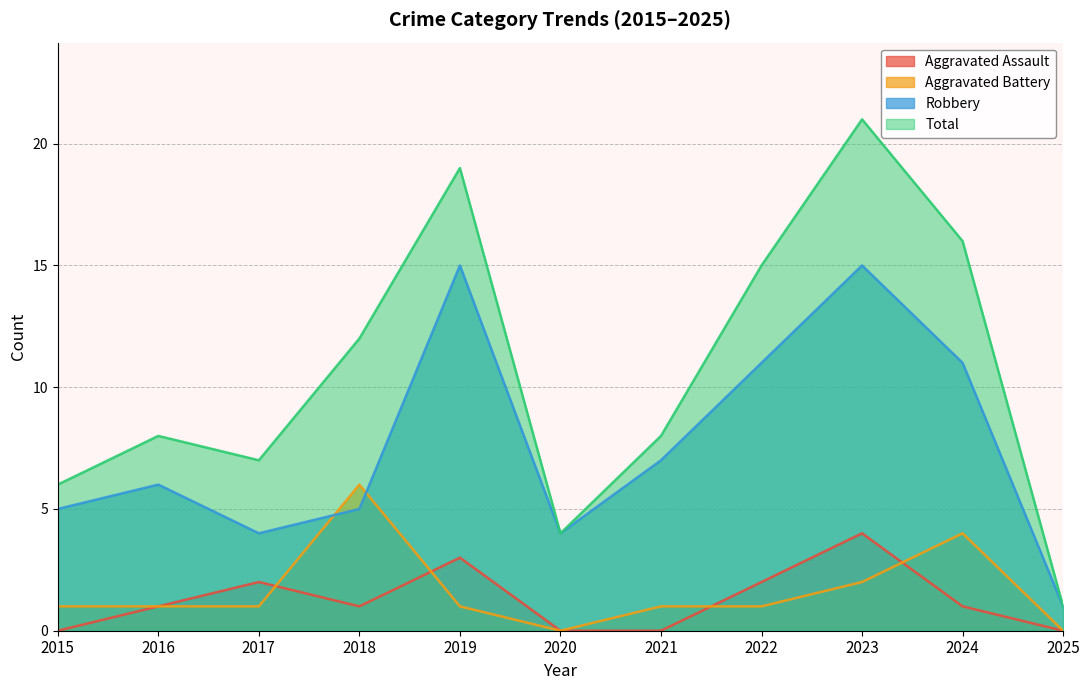

At how many categories does at least one series exceed 12?

4